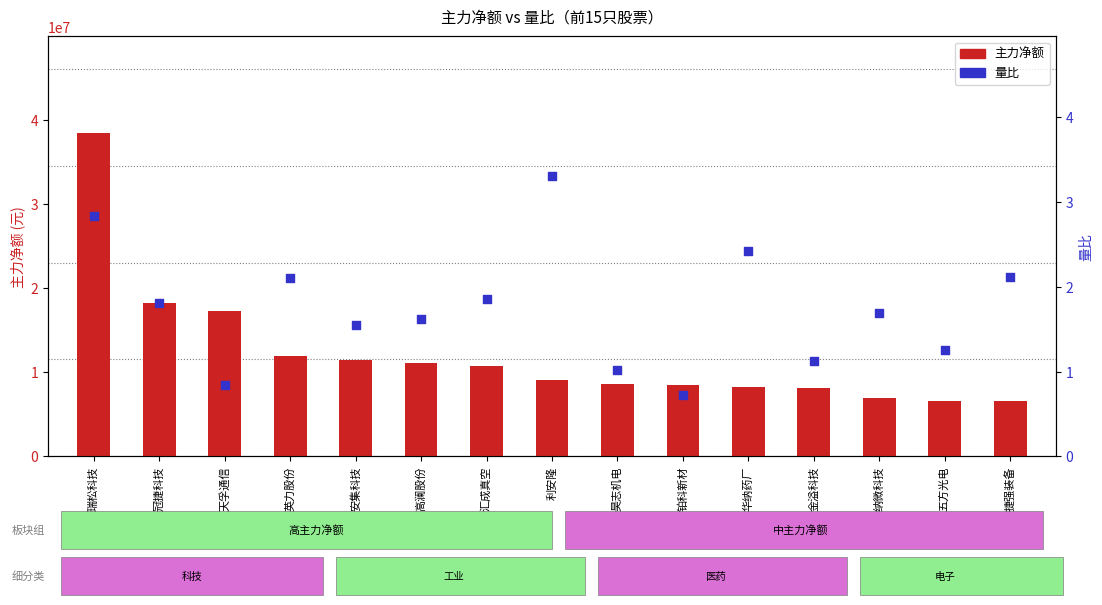

Which series has the largest total across all categories?

主力净额